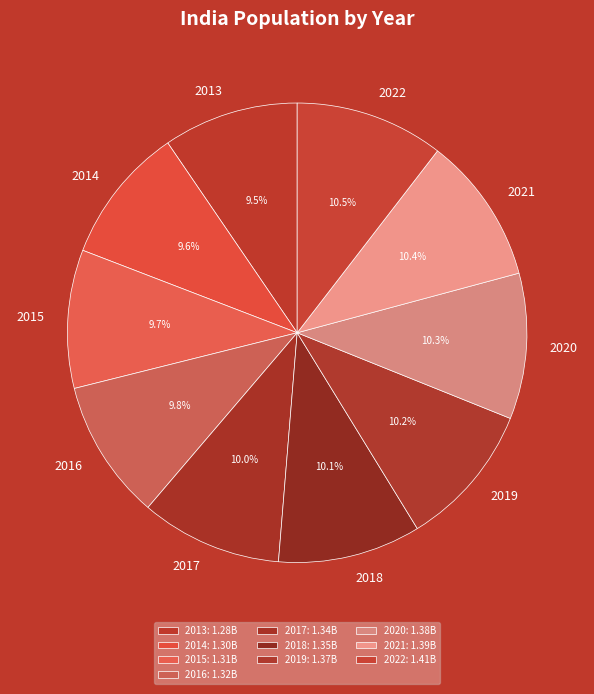

Is it true that 2021 is 1% of the pie?

False